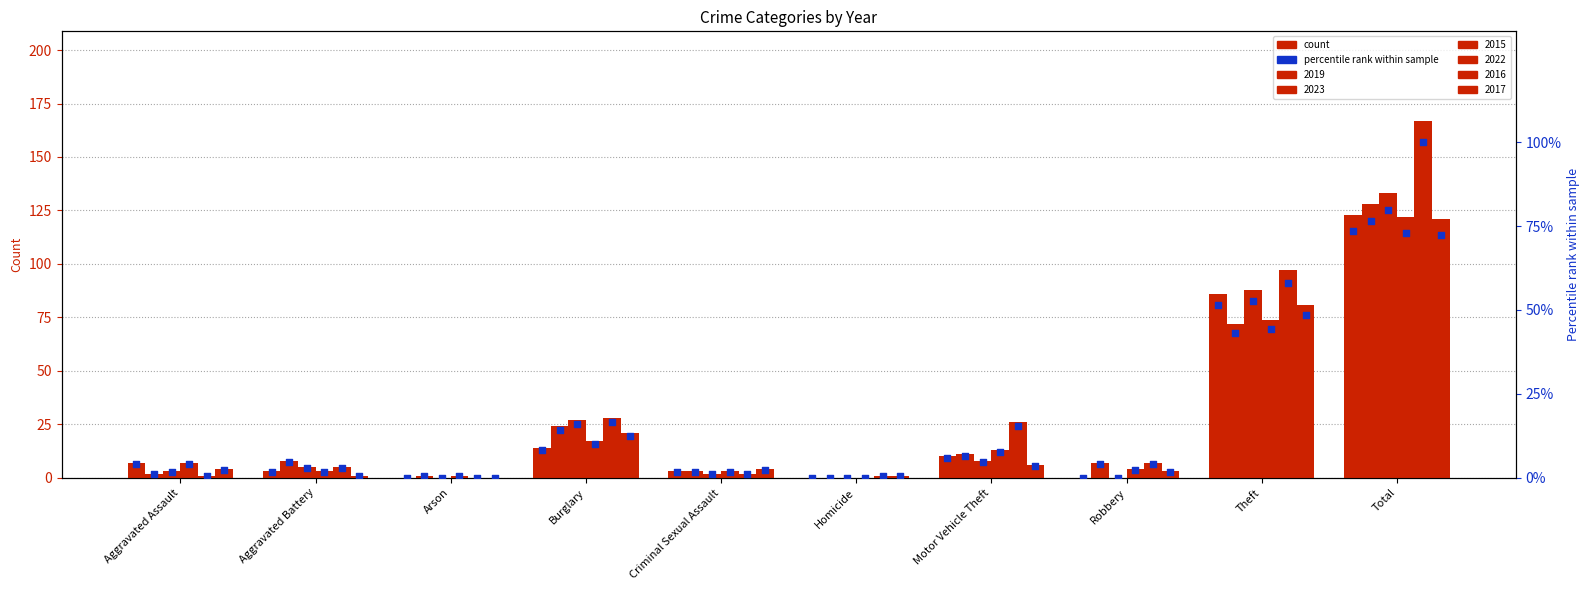

At which category is the sum across all series the highest?

Total